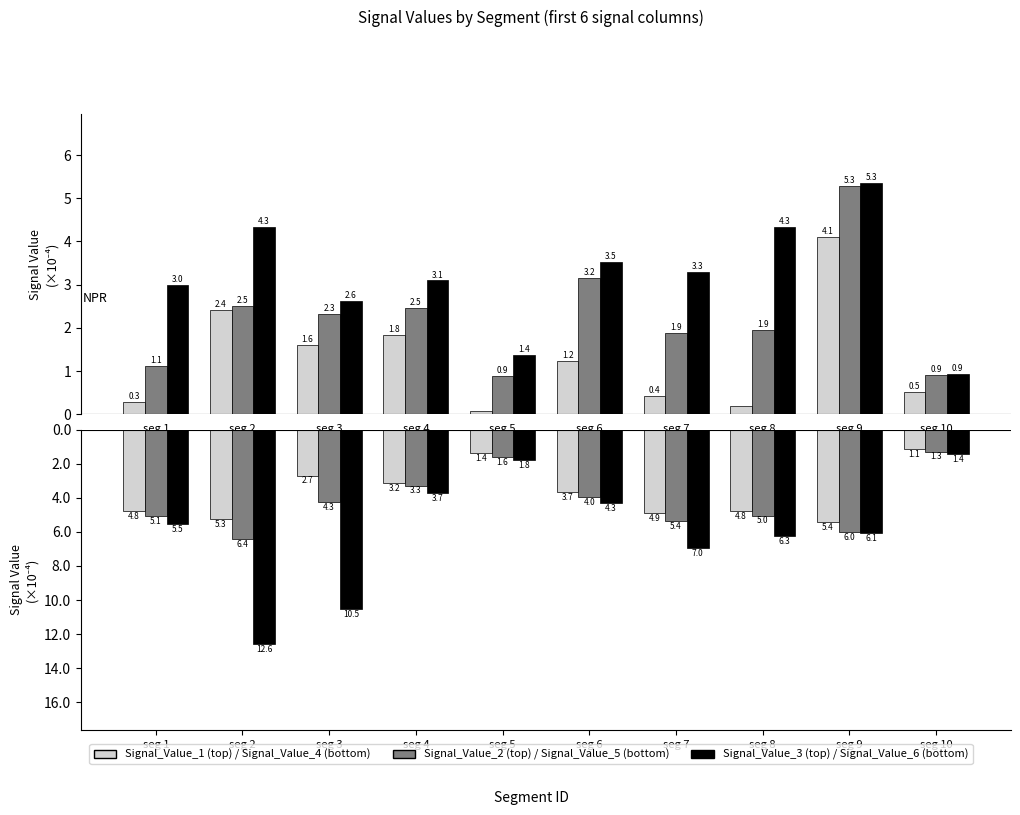

Does the chart contain stacked bars?

No